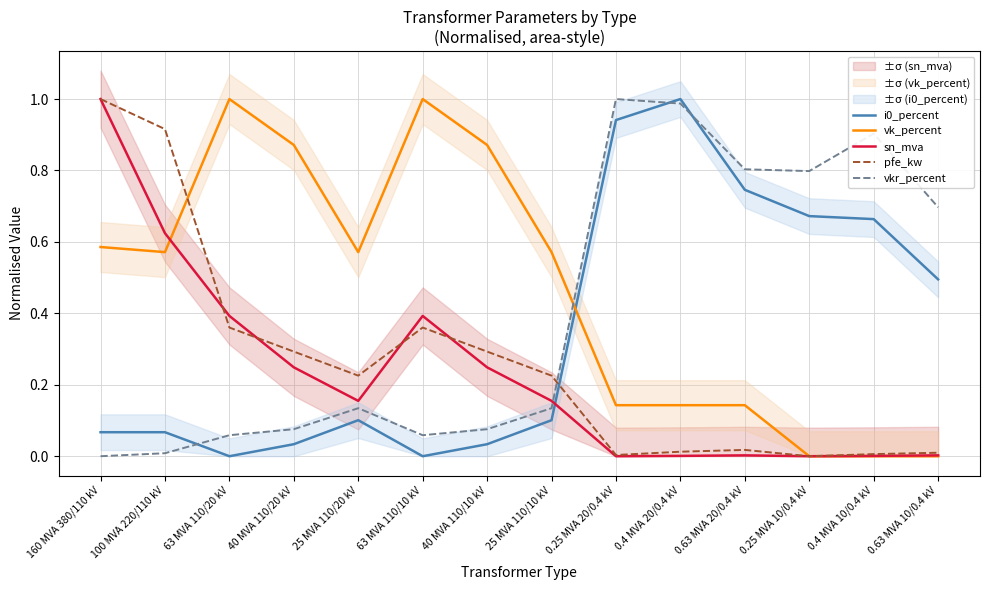

Reading right to left, transcribe all the data shown in this chart.

i0_percent: 0.63 MVA 10/0.4 kV=0.5	0.4 MVA 10/0.4 kV=0.7	0.25 MVA 10/0.4 kV=0.7	0.63 MVA 20/0.4 kV=0.7	0.4 MVA 20/0.4 kV=1.0	0.25 MVA 20/0.4 kV=0.9	25 MVA 110/10 kV=0.1	40 MVA 110/10 kV=0.0	63 MVA 110/10 kV=0.0	25 MVA 110/20 kV=0.1	40 MVA 110/20 kV=0.0	63 MVA 110/20 kV=0.0	100 MVA 220/110 kV=0.1	160 MVA 380/110 kV=0.1
vk_percent: 0.63 MVA 10/0.4 kV=0.0	0.4 MVA 10/0.4 kV=0.0	0.25 MVA 10/0.4 kV=0.0	0.63 MVA 20/0.4 kV=0.1	0.4 MVA 20/0.4 kV=0.1	0.25 MVA 20/0.4 kV=0.1	25 MVA 110/10 kV=0.6	40 MVA 110/10 kV=0.9	63 MVA 110/10 kV=1.0	25 MVA 110/20 kV=0.6	40 MVA 110/20 kV=0.9	63 MVA 110/20 kV=1.0	100 MVA 220/110 kV=0.6	160 MVA 380/110 kV=0.6
sn_mva: 0.63 MVA 10/0.4 kV=0.0	0.4 MVA 10/0.4 kV=0.0	0.25 MVA 10/0.4 kV=0.0	0.63 MVA 20/0.4 kV=0.0	0.4 MVA 20/0.4 kV=0.0	0.25 MVA 20/0.4 kV=0.0	25 MVA 110/10 kV=0.2	40 MVA 110/10 kV=0.2	63 MVA 110/10 kV=0.4	25 MVA 110/20 kV=0.2	40 MVA 110/20 kV=0.2	63 MVA 110/20 kV=0.4	100 MVA 220/110 kV=0.6	160 MVA 380/110 kV=1.0
pfe_kw: 0.63 MVA 10/0.4 kV=0.0	0.4 MVA 10/0.4 kV=0.0	0.25 MVA 10/0.4 kV=0.0	0.63 MVA 20/0.4 kV=0.0	0.4 MVA 20/0.4 kV=0.0	0.25 MVA 20/0.4 kV=0.0	25 MVA 110/10 kV=0.2	40 MVA 110/10 kV=0.3	63 MVA 110/10 kV=0.4	25 MVA 110/20 kV=0.2	40 MVA 110/20 kV=0.3	63 MVA 110/20 kV=0.4	100 MVA 220/110 kV=0.9	160 MVA 380/110 kV=1.0
vkr_percent: 0.63 MVA 10/0.4 kV=0.7	0.4 MVA 10/0.4 kV=0.9	0.25 MVA 10/0.4 kV=0.8	0.63 MVA 20/0.4 kV=0.8	0.4 MVA 20/0.4 kV=1.0	0.25 MVA 20/0.4 kV=1.0	25 MVA 110/10 kV=0.1	40 MVA 110/10 kV=0.1	63 MVA 110/10 kV=0.1	25 MVA 110/20 kV=0.1	40 MVA 110/20 kV=0.1	63 MVA 110/20 kV=0.1	100 MVA 220/110 kV=0.0	160 MVA 380/110 kV=0.0